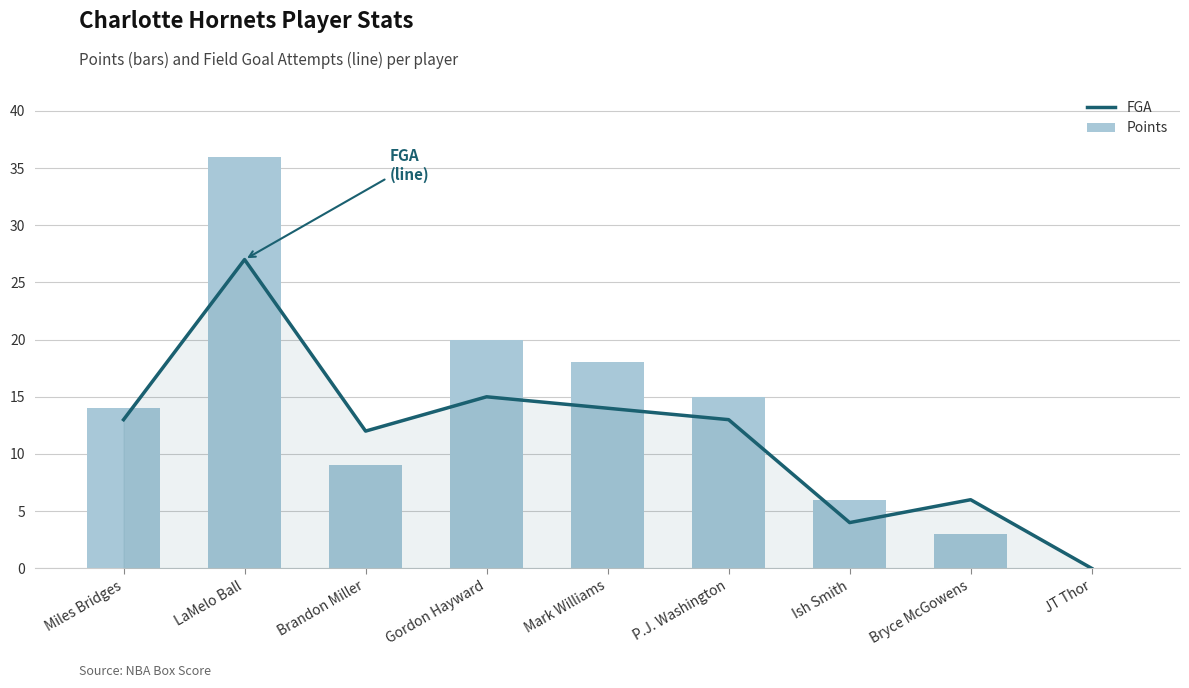

Read the FGA value at Brandon Miller, to the nearest 5.

10